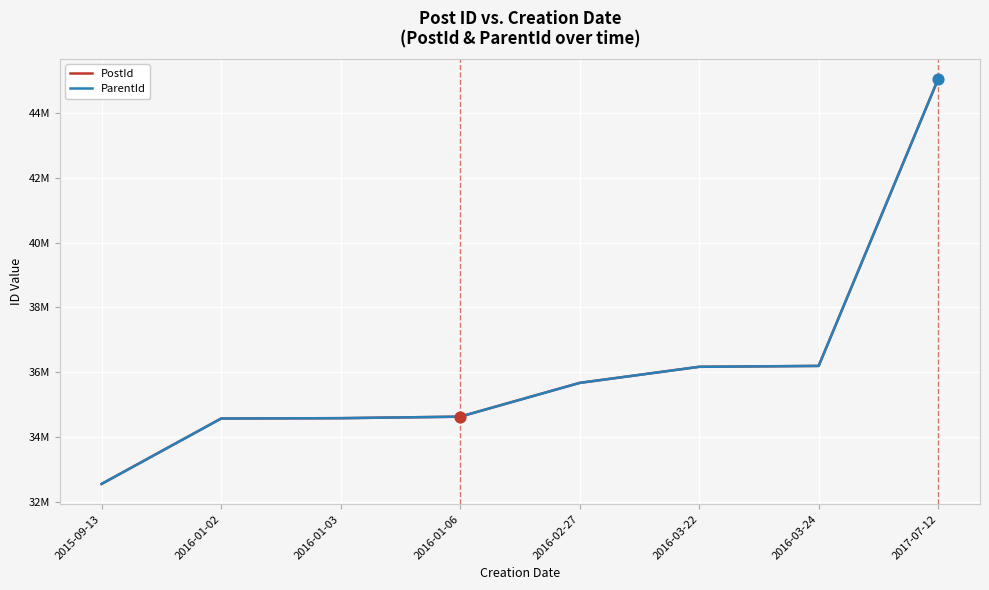

What is the total value across all series at 2015-09-13?

65094952